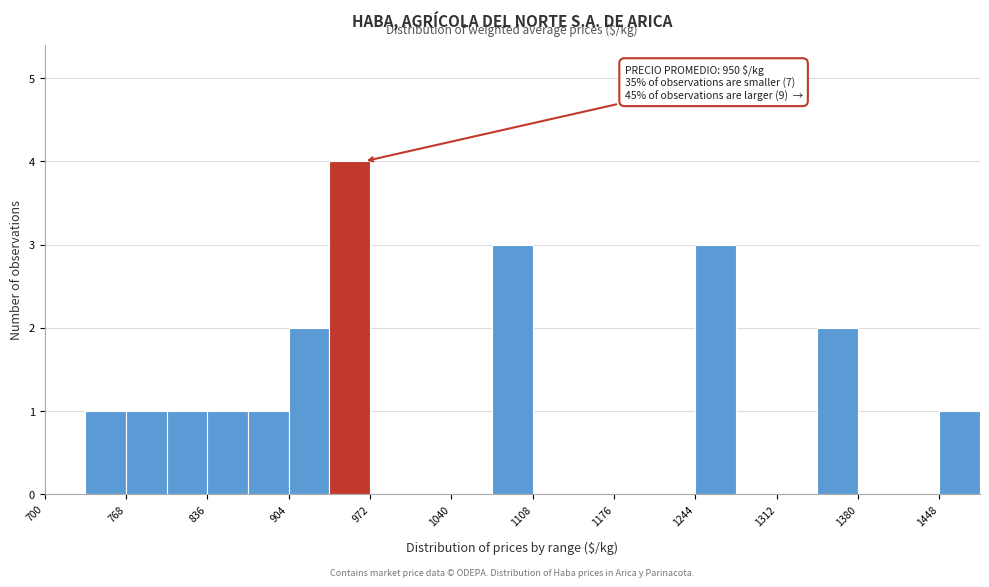

Around what value on the x-axis is the tallest bar? Give the approximate position of its centre, as read against the axis.

960